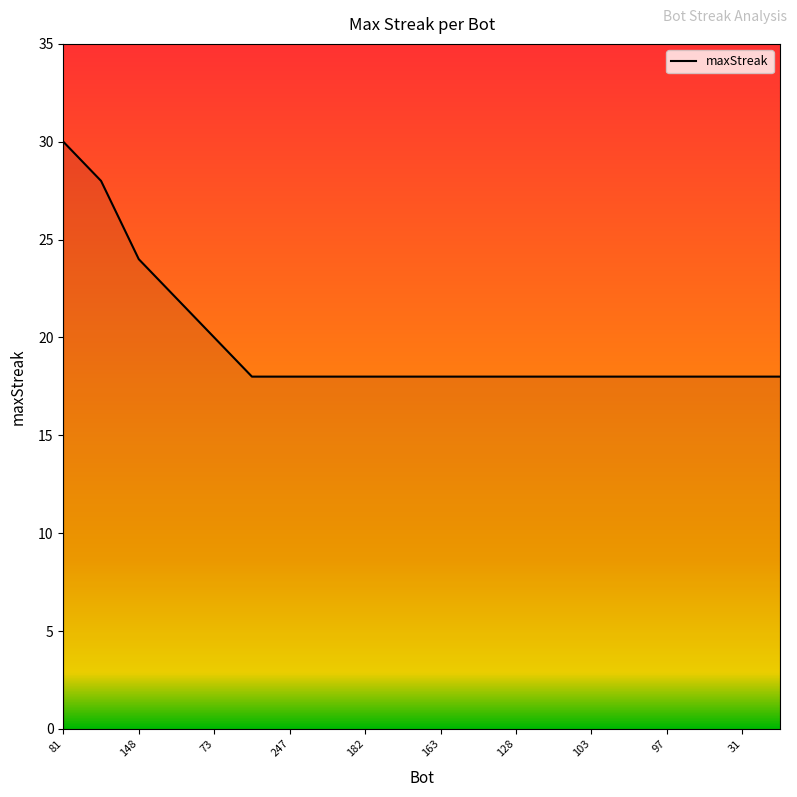

What is the maximum value shown in the chart?

30